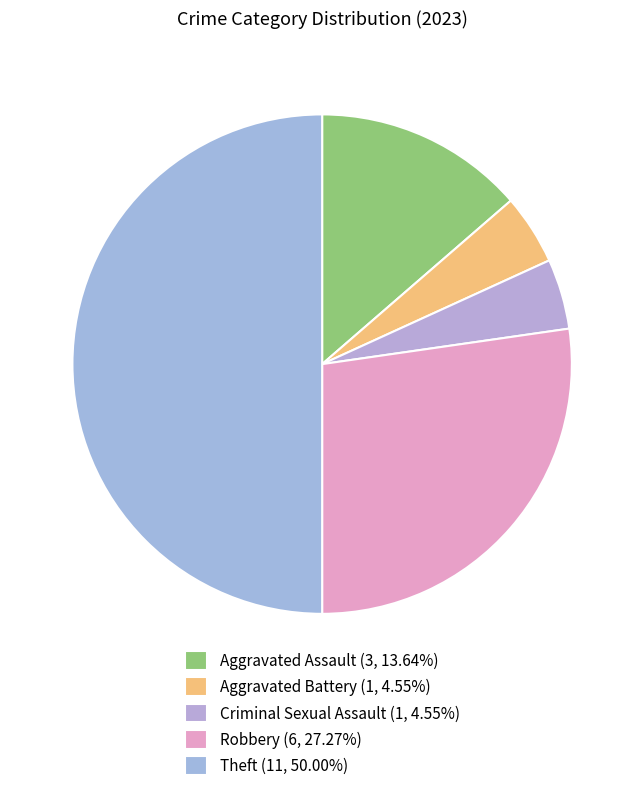

How many slices are in this pie chart?

5